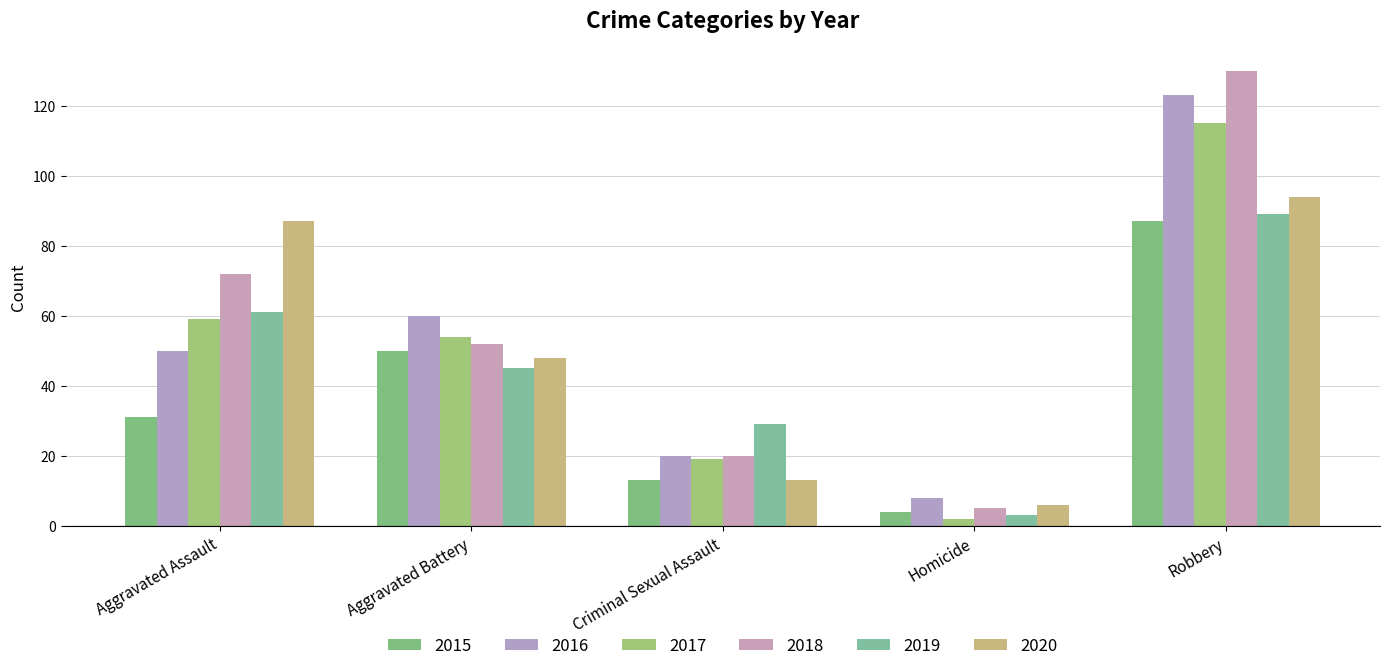

What is the average value of the 2019 series?

45